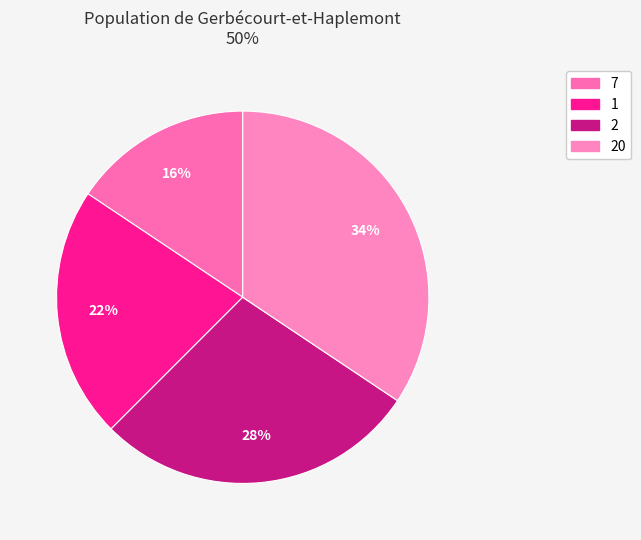

How many slices are in this pie chart?

4